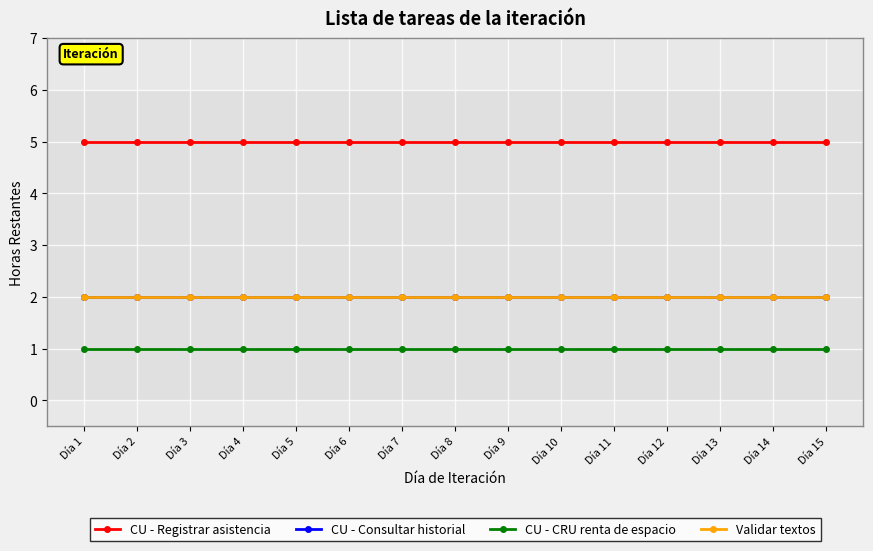

True or false: CU - Consultar historial and CU - CRU renta de espacio intersect in this chart.

False